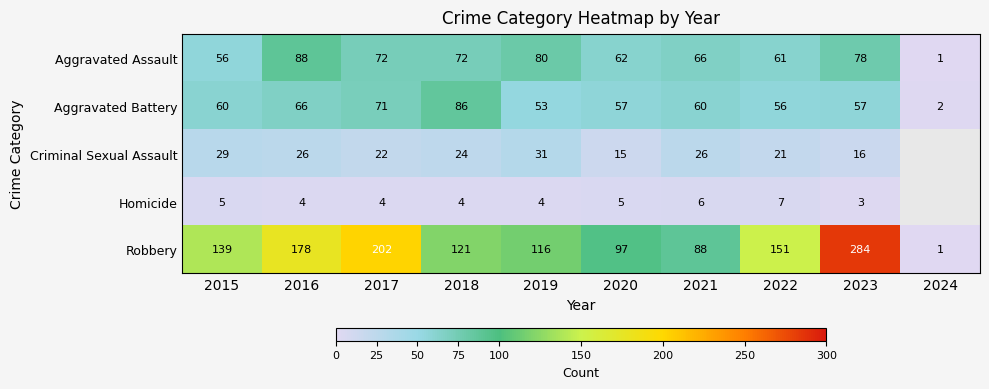

Between 2015 and 2023, which series saw the biggest shift?

Robbery